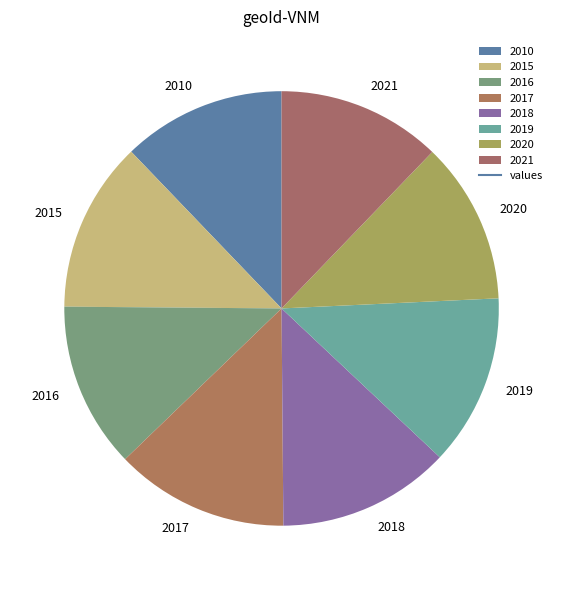

Is the sum of 2019 and 2016 greater than half?

No